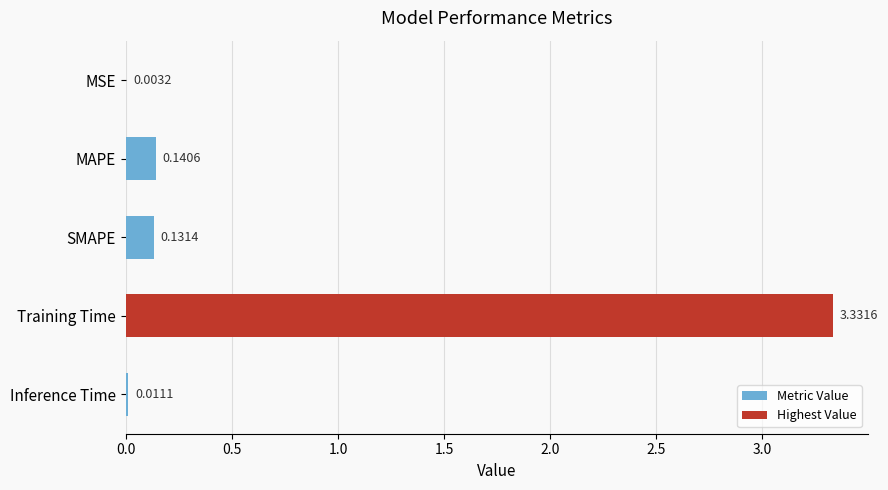

Does the chart contain stacked bars?

No